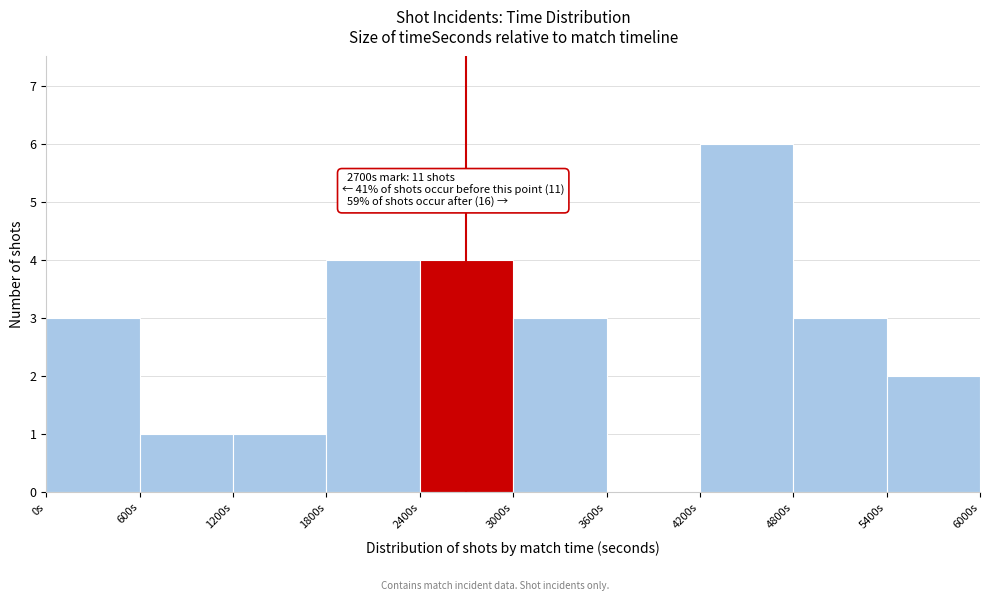

Which range on the x-axis has the tallest bar?

4200 to 4800